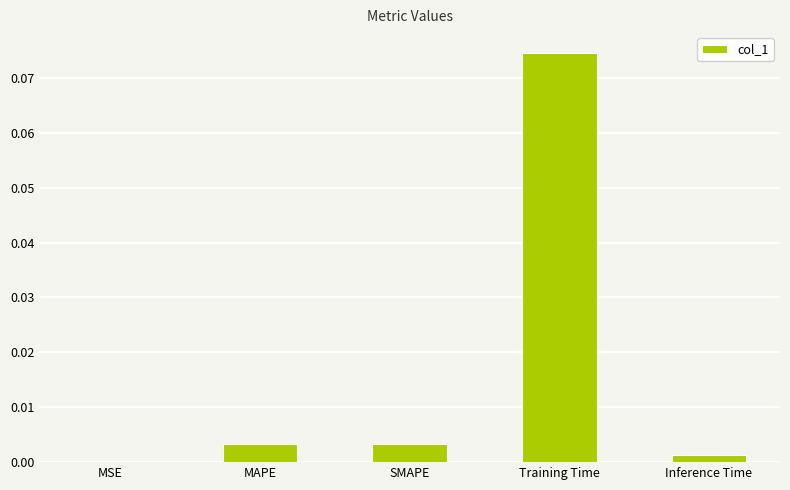

Which label corresponds to the largest value in the chart?

Training Time